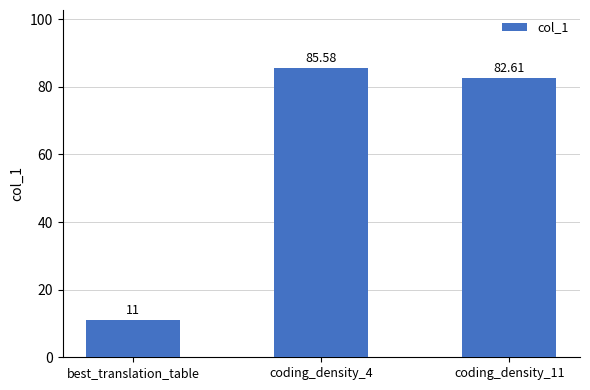

What is the label of the 1st bar from the right?

coding_density_11